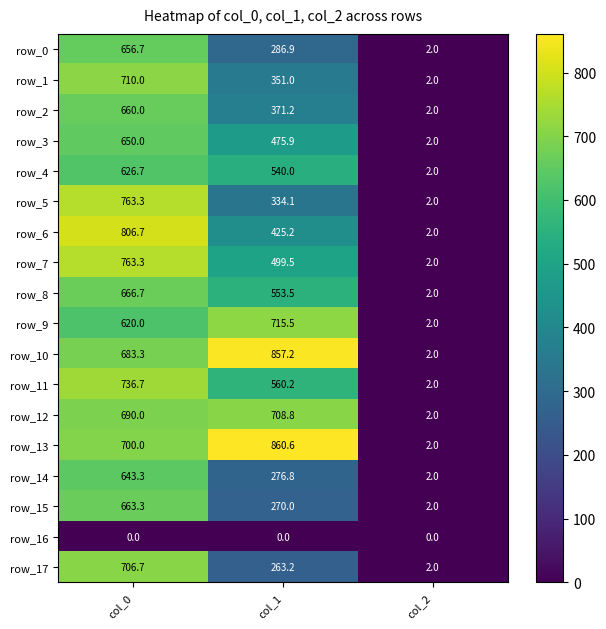

Which category has the highest value in the row_7 series?

col_0